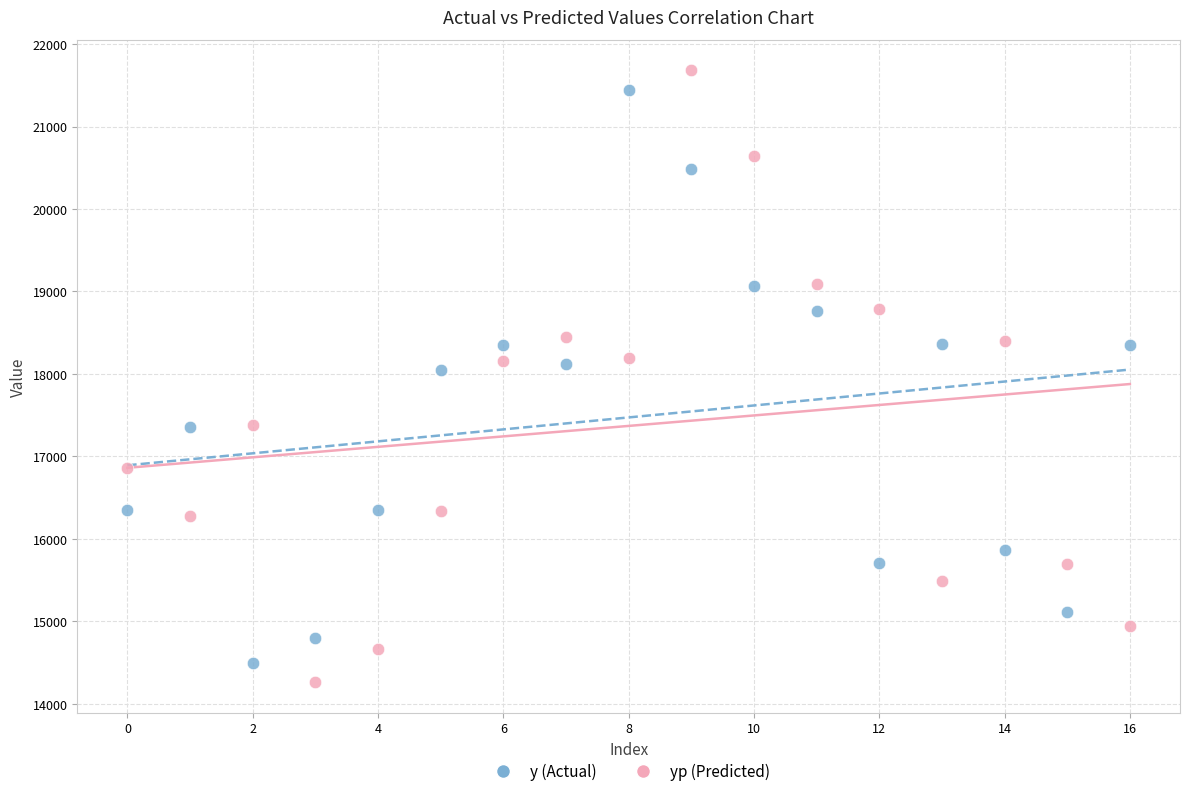

Which series contains the highest Y value?

yp (Predicted)